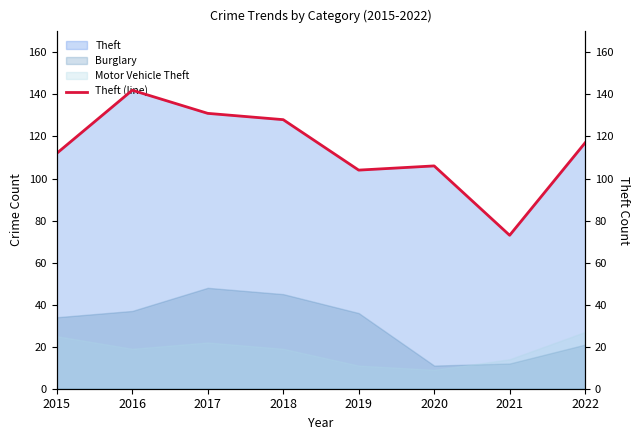

List the labels in order of value, largest first.

2016, 2017, 2018, 2022, 2015, 2020, 2019, 2021